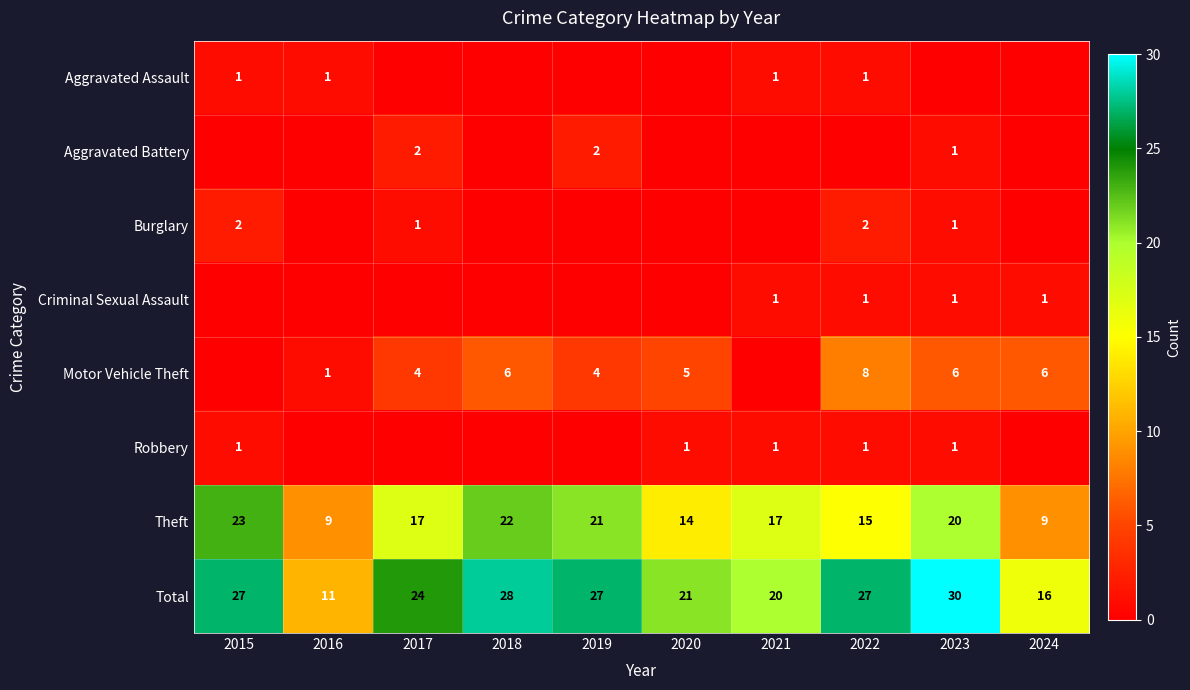

What is the sum of the Aggravated Assault values at 2021 and 2022?

2